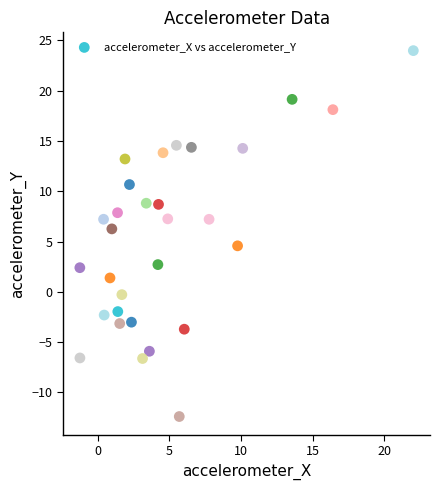

What is the range of X values (max minus min)?

23.3